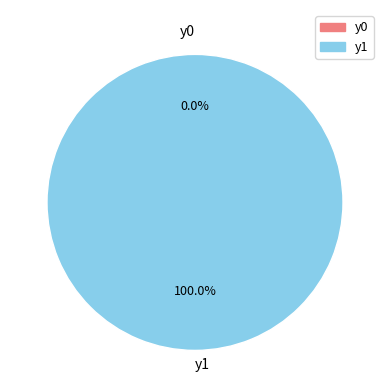

What is the largest slice in the pie chart?

y1